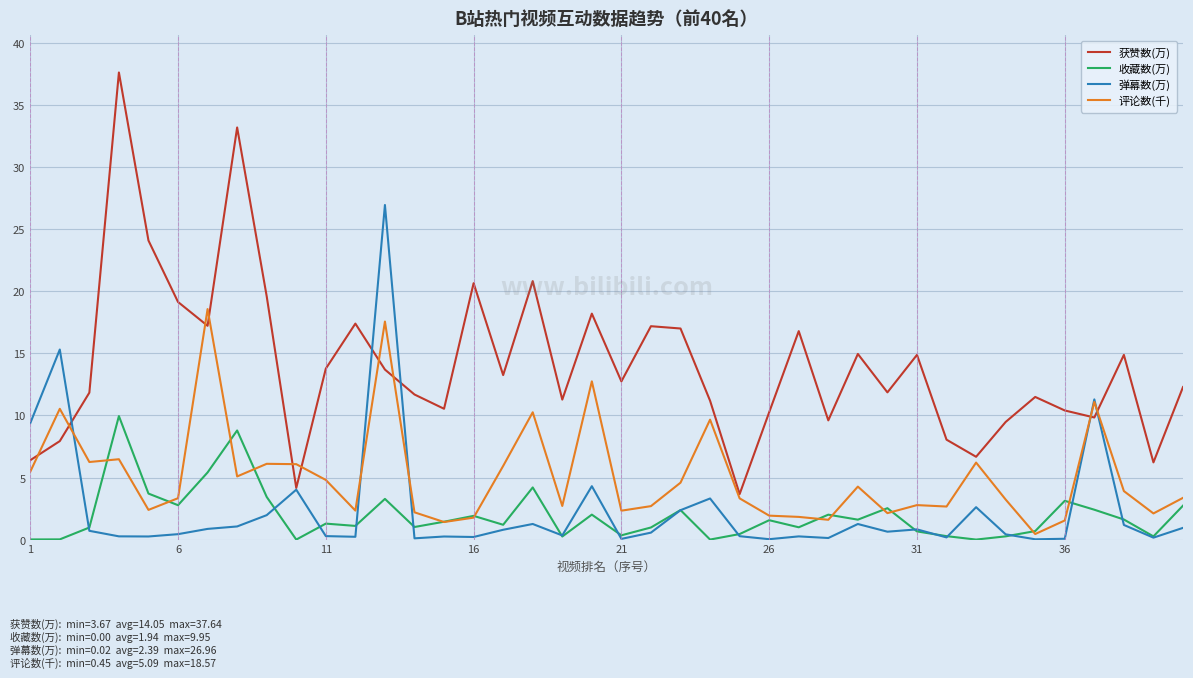

Which series has the largest total across all categories?

获赞数(万)